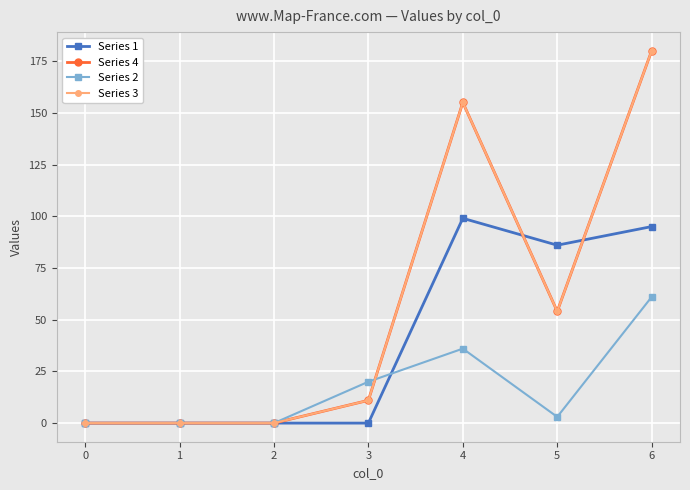

Is it true that Series 1 equals -58 at 3?

False